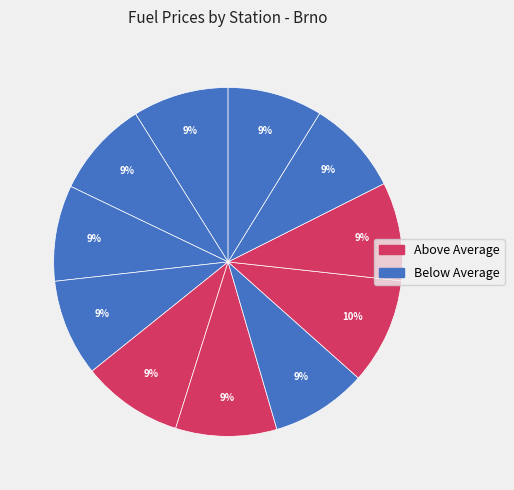

How many slices are in this pie chart?

11